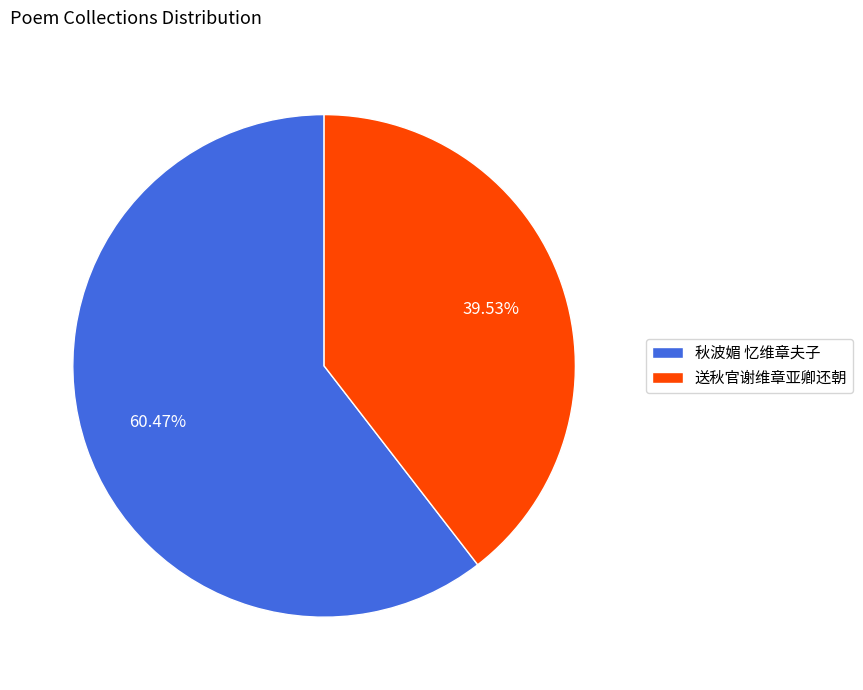

Count the number of slices in the pie.

2